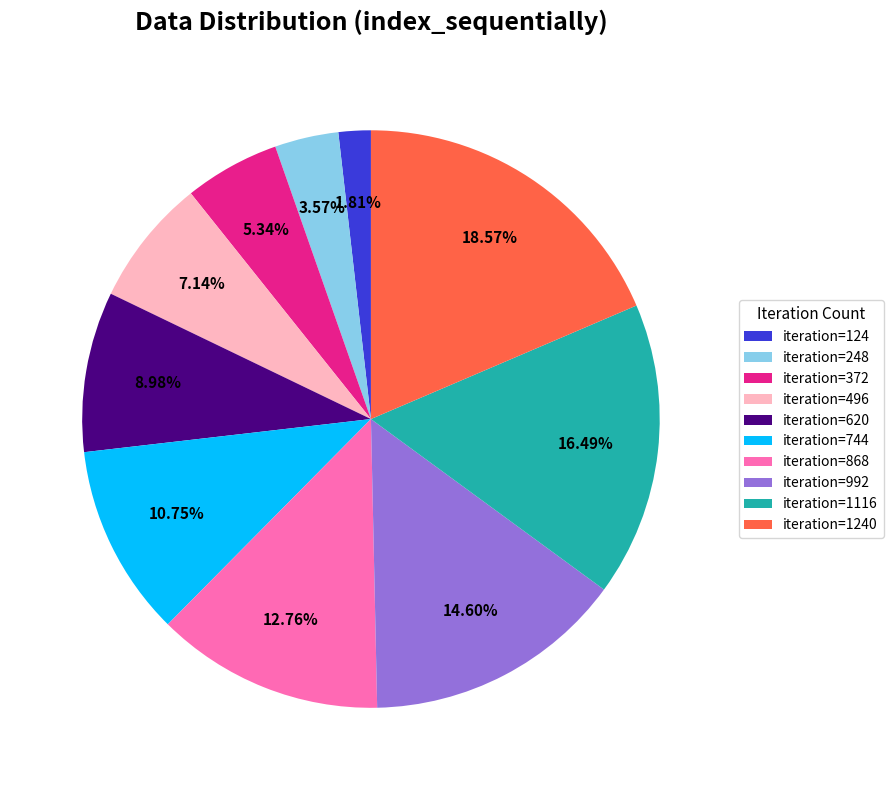

Between iteration=992 and iteration=372, which is larger?

iteration=992